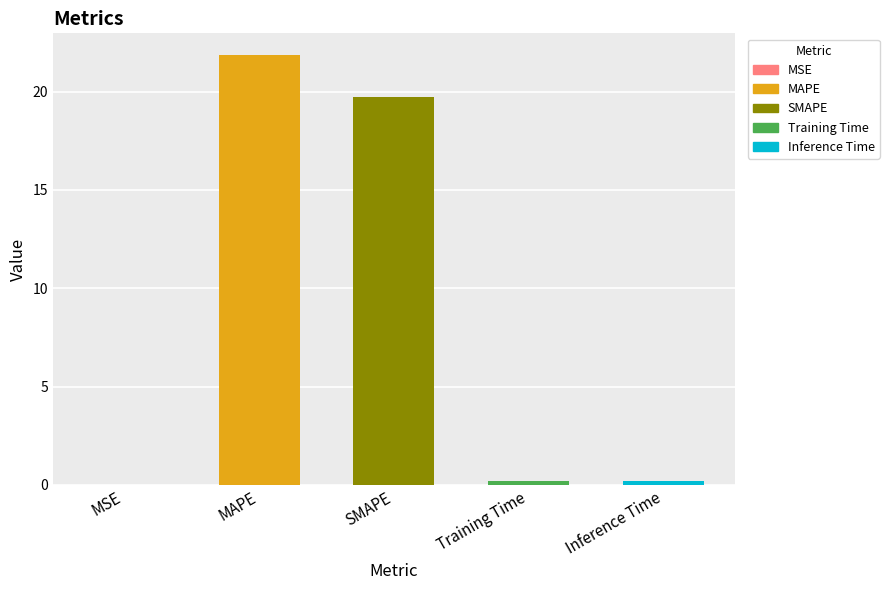

Which has a higher value, SMAPE or MSE?

SMAPE